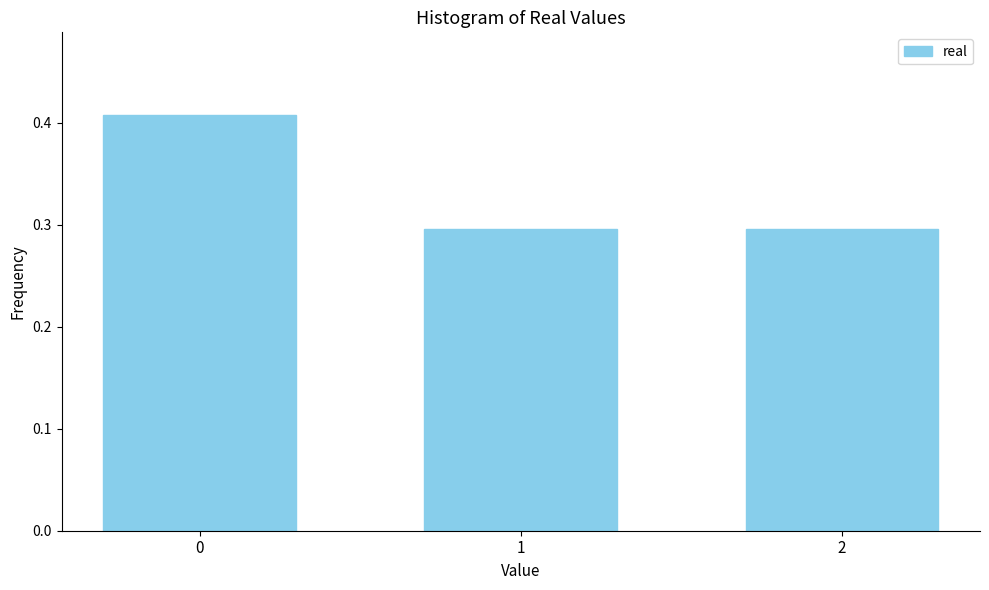

Count the values in the range 0 to 1.

3